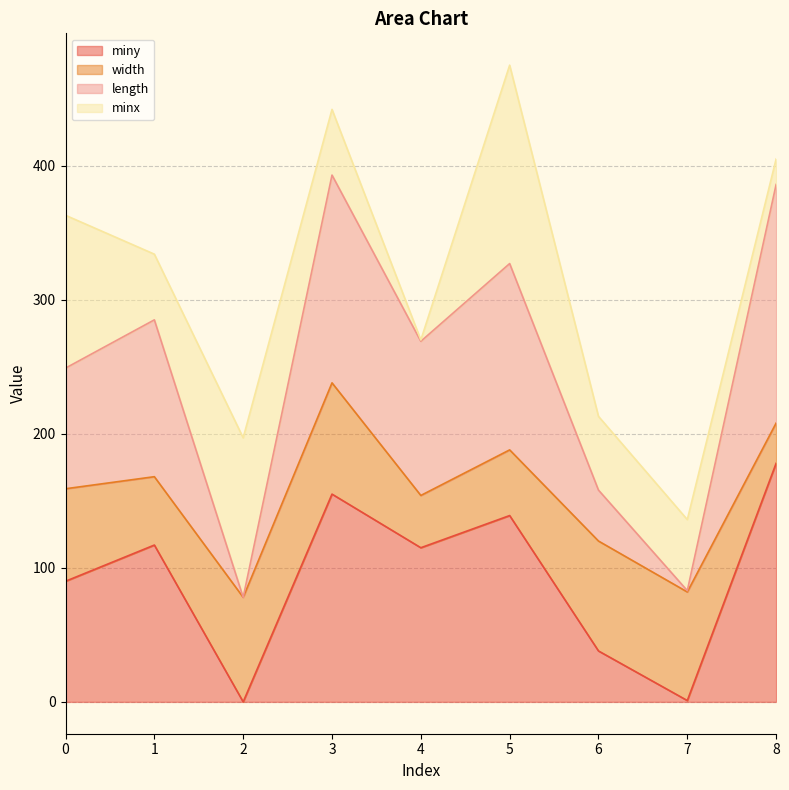

How many values in the length series exceed 269?

4